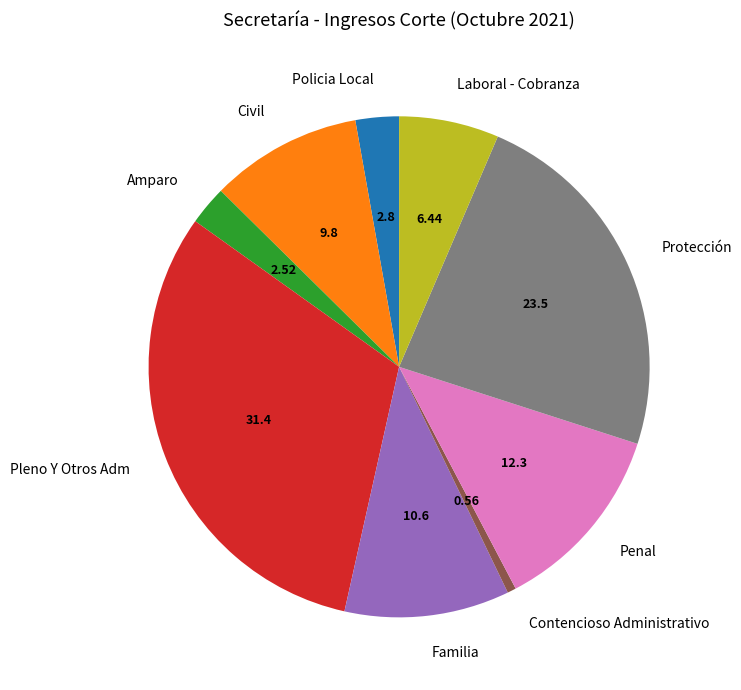

Combined, do Amparo and Laboral - Cobranza account for over 50%?

No